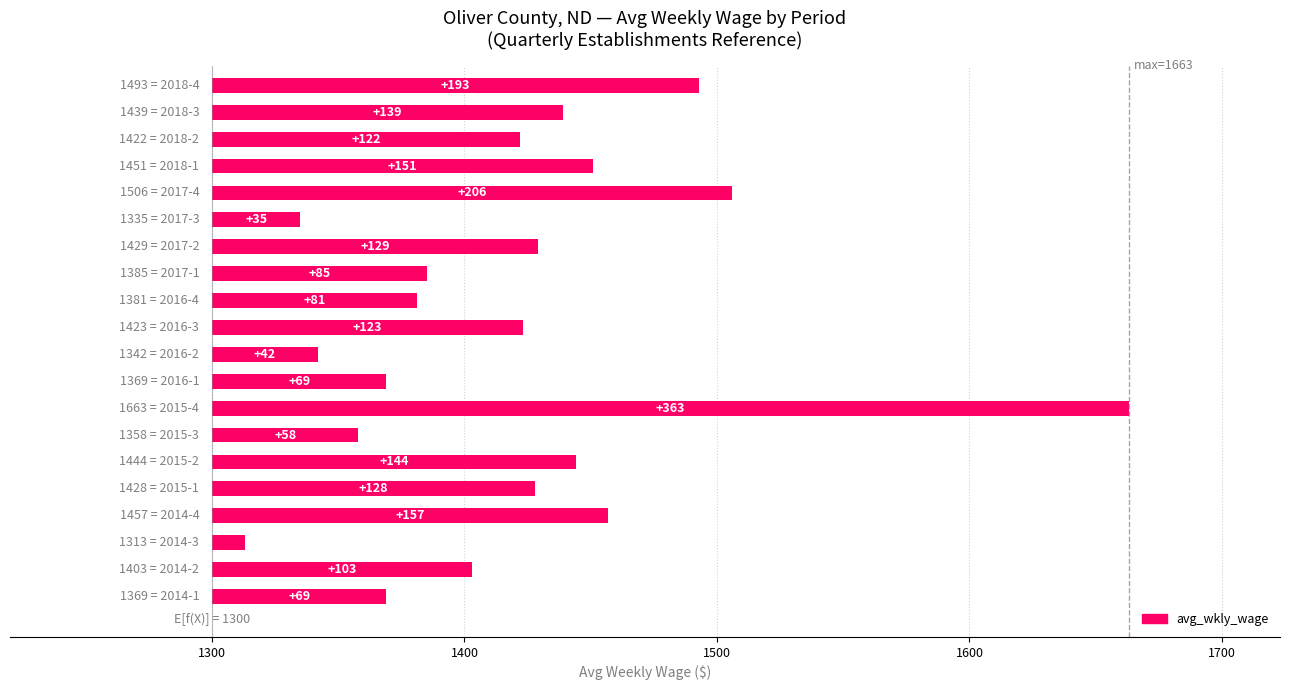

How many bars are there in total?

20